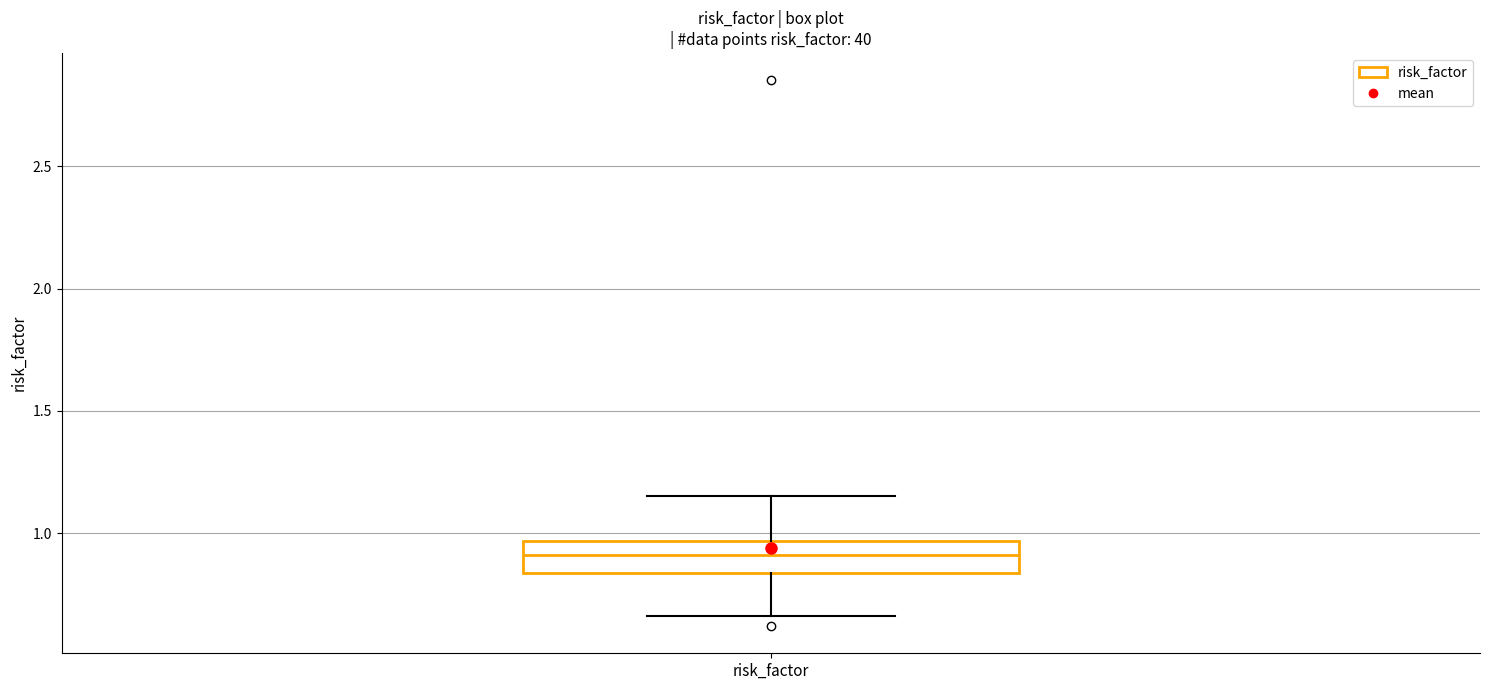

Read this box plot against the y-axis: the position of the median line, the range covered by the box, and the ends of both whiskers. The values are not printed on the chart, so give them approximately, as read against the axis.

median 0.90, box 0.85 to 0.95, whiskers 0.65 to 1.15